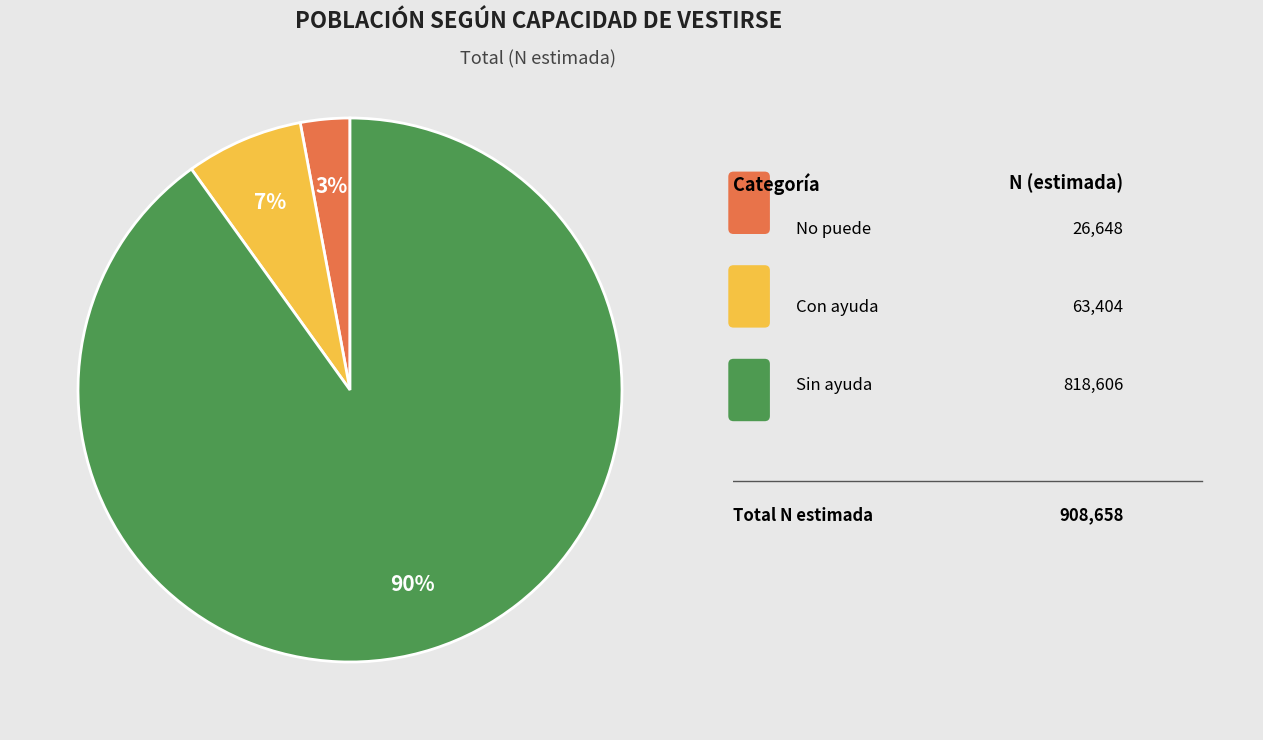

Does any single category account for the majority?

Yes